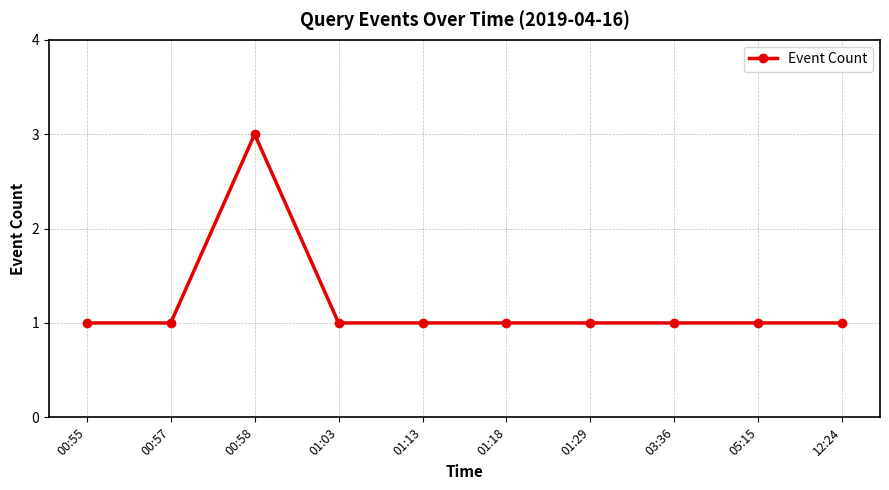

How many lines are shown in the chart?

1